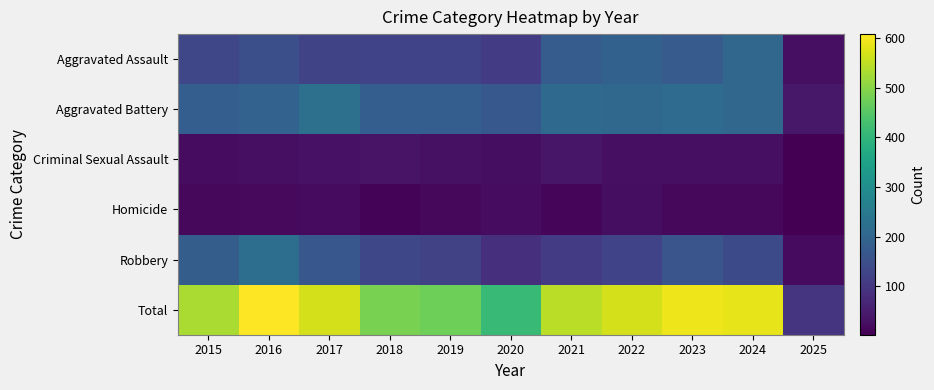

Count the number of categories in the chart.

11